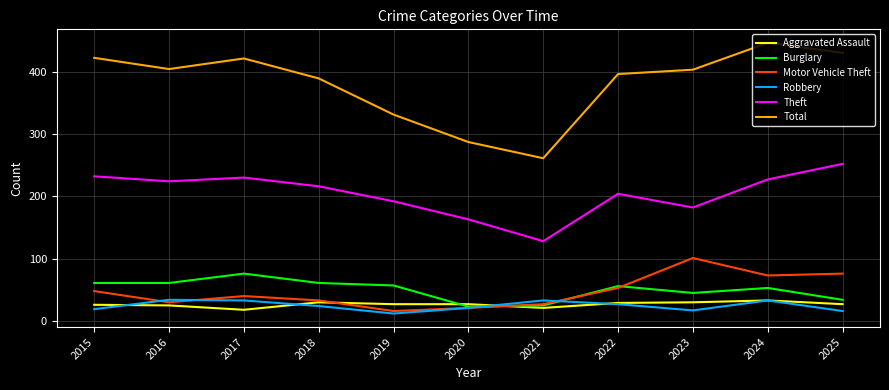

Is it true that Burglary equals 70 at 2023?

False